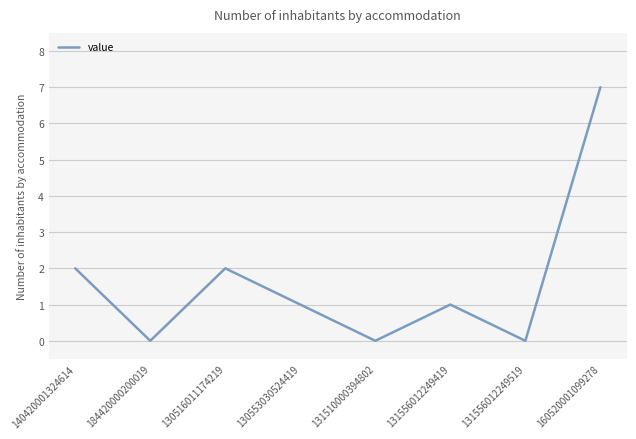

True or false: the data shows 0 at 131556012249519.

True